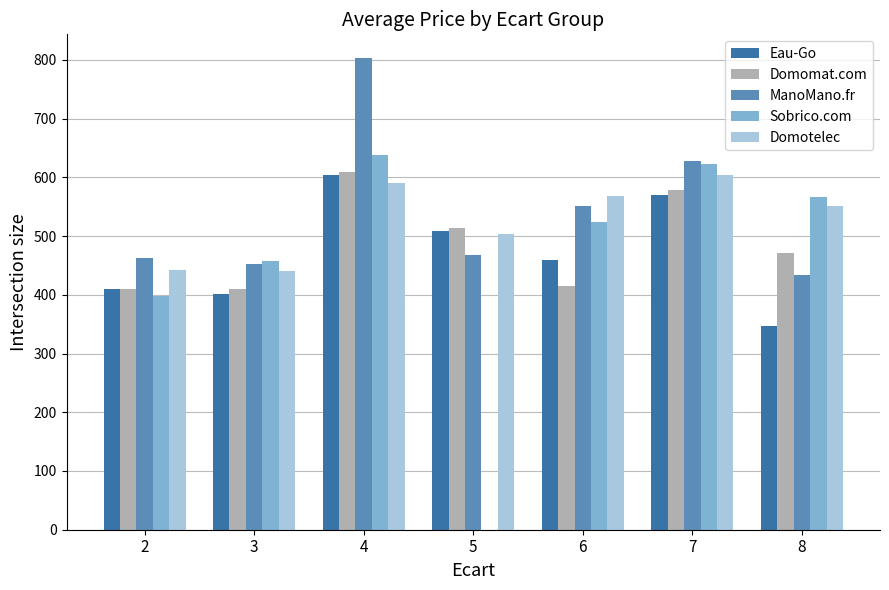

What is the sum of all Eau-Go values?

3302.6